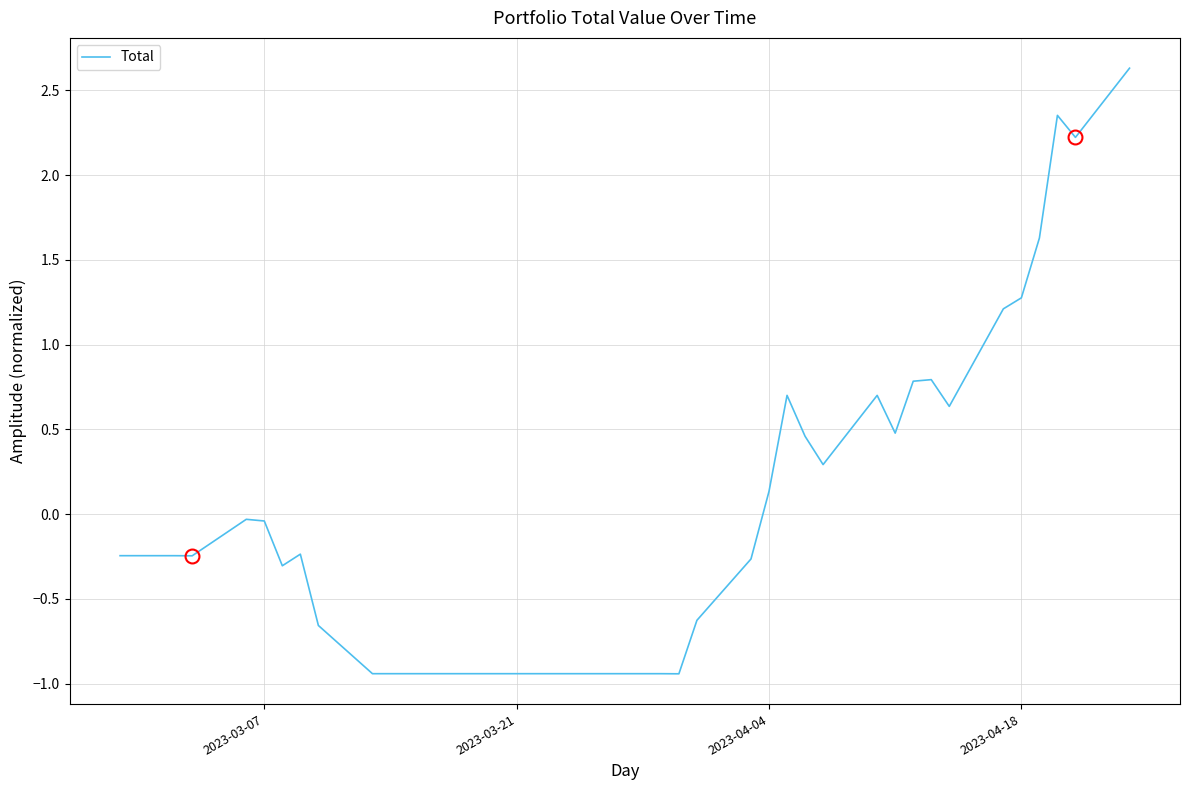

How many lines are shown in the chart?

1